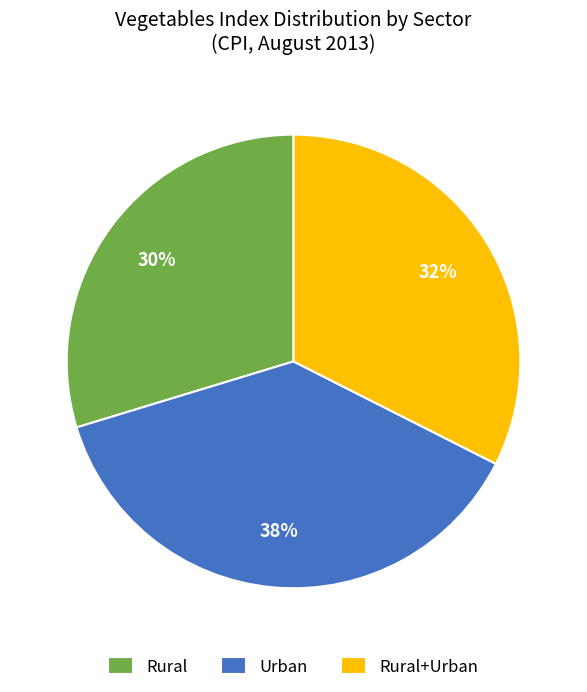

Combined, do Urban and Rural account for over 50%?

Yes